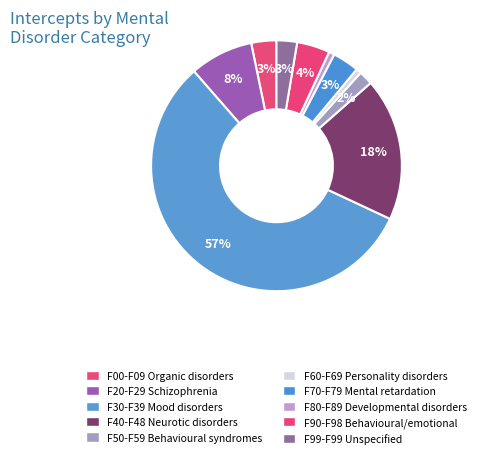

Combined, do F70-F79 and F00-F09 account for over 50%?

No